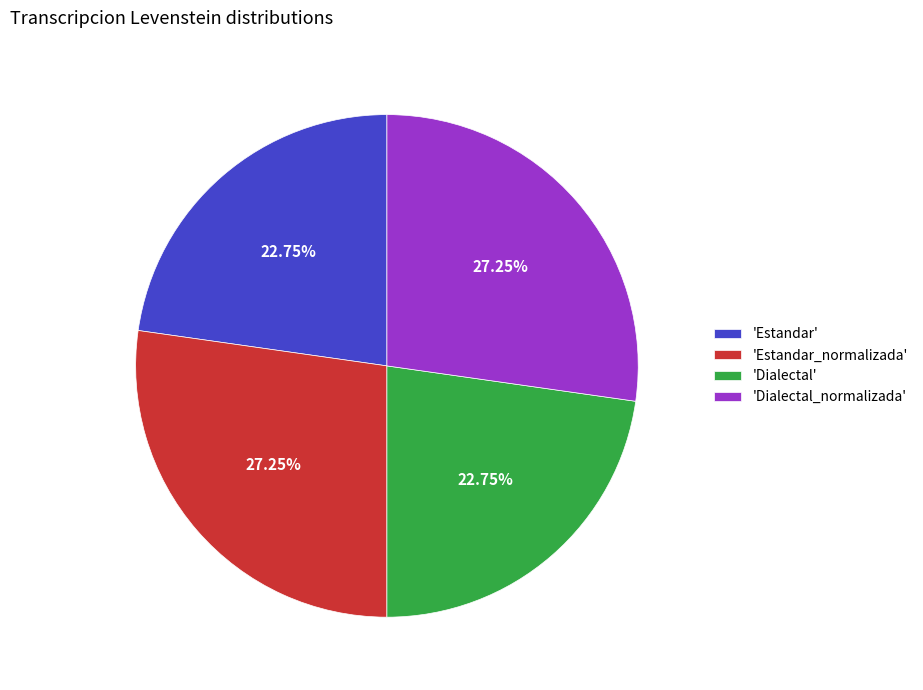

Approximately how many times larger is the value at 'Dialectal_normalizada' compared to 'Dialectal'?

1.2